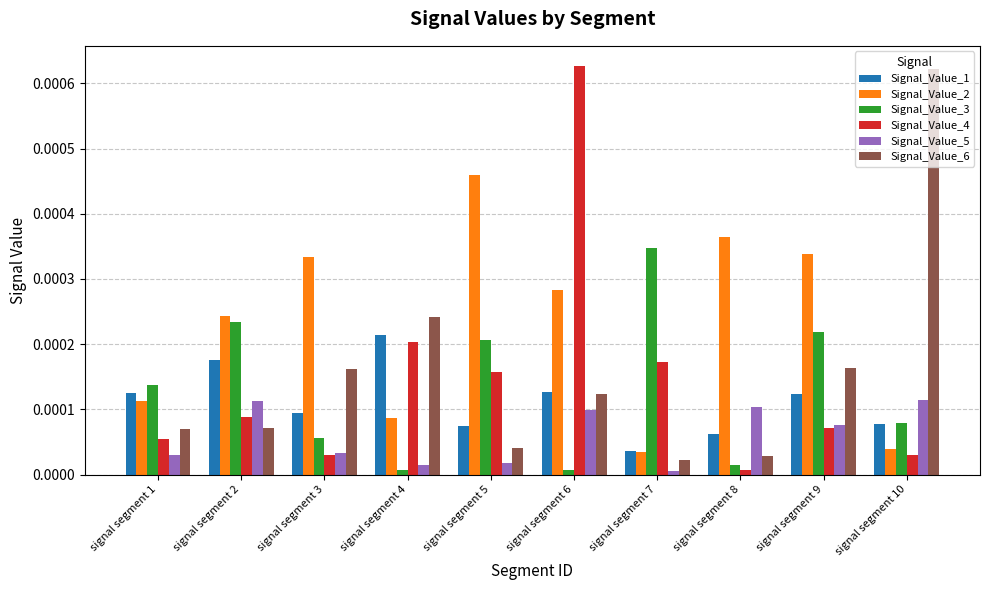

Which category has the highest value in the Signal_Value_4 series?

signal segment 6